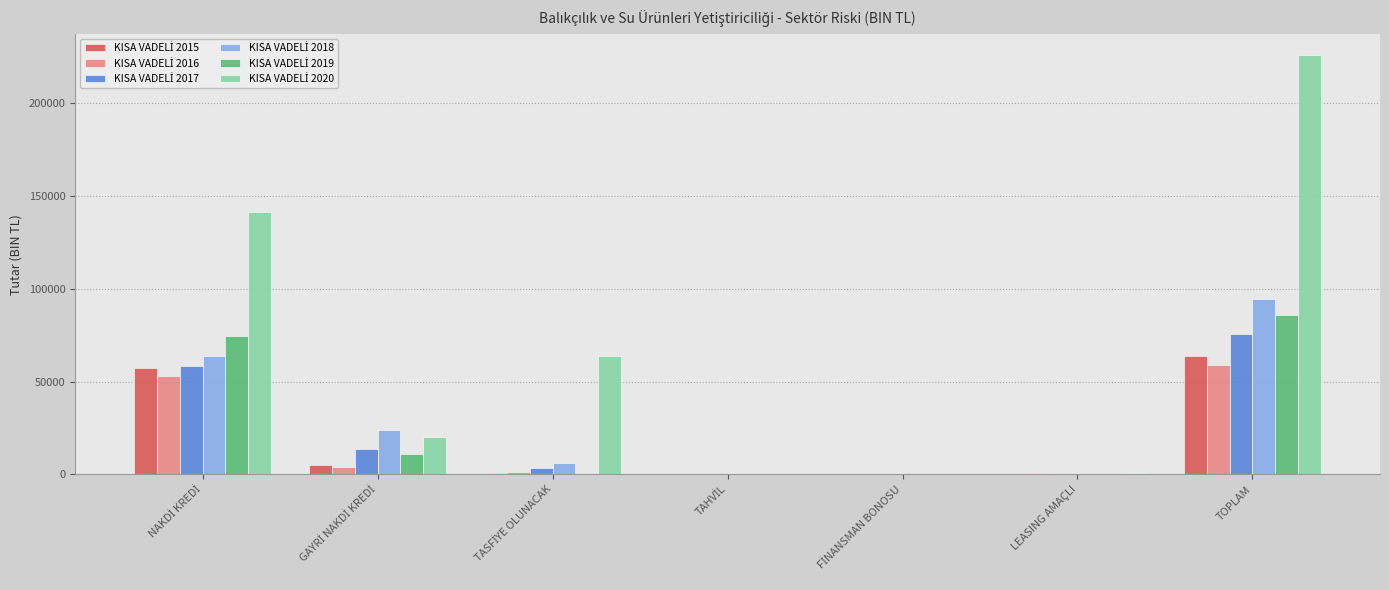

At which category does the chart reach its peak across all series?

TOPLAM